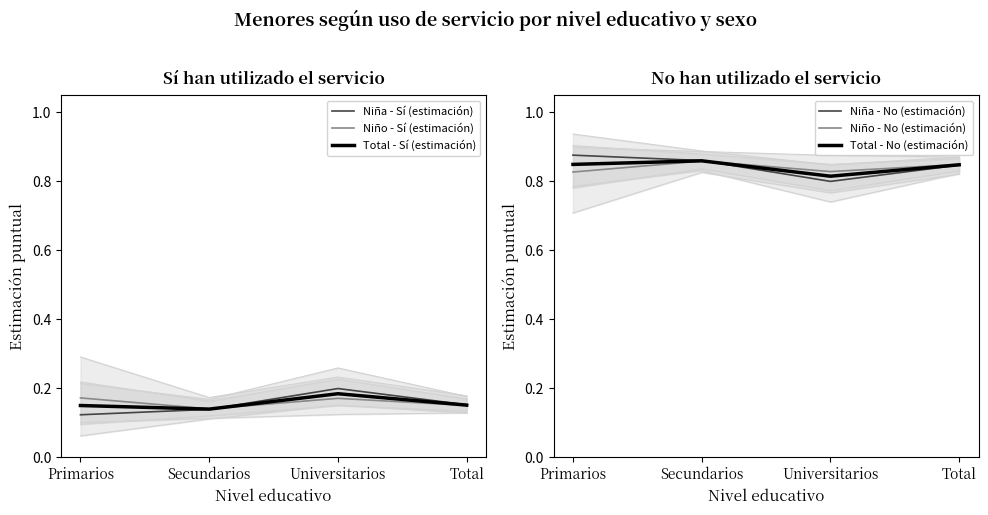

What is the total value across all series at Secundarios?

3.0